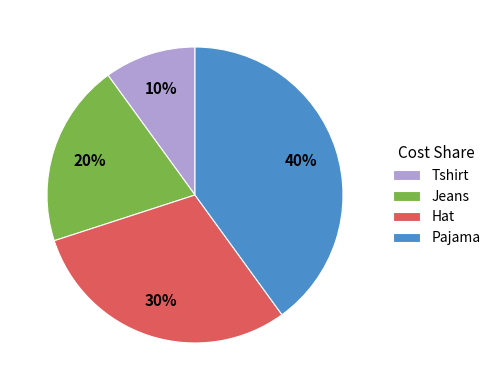

Between Tshirt and Pajama, which is larger?

Pajama